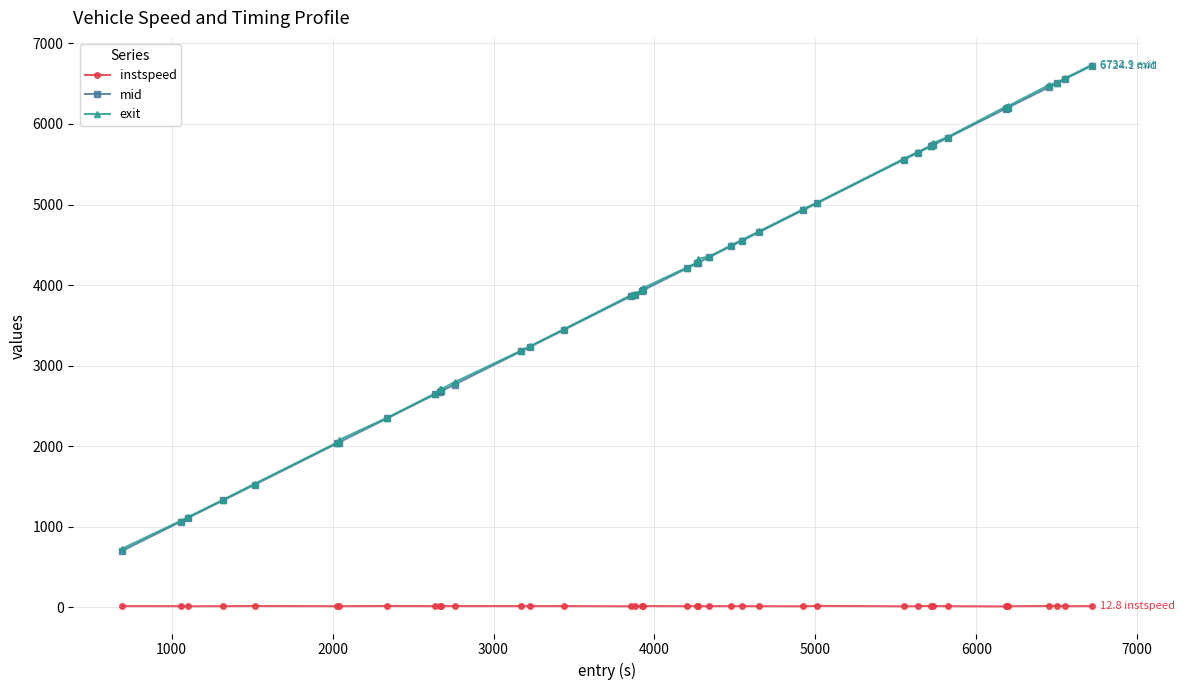

True or false: instspeed and exit cross at least once.

False